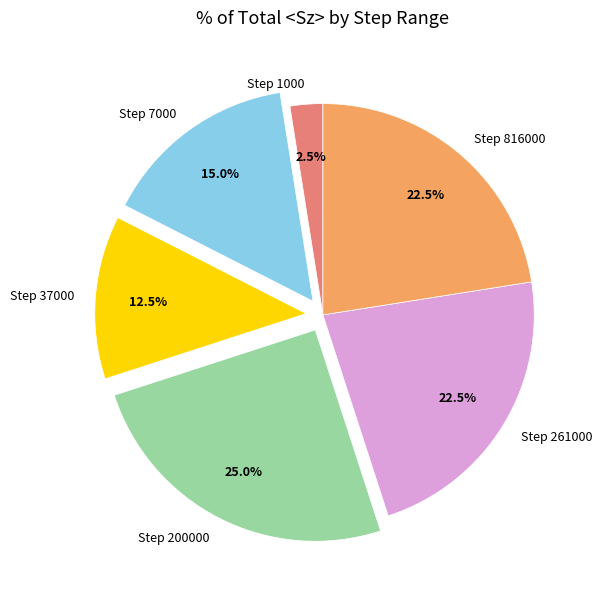

Which slice is the smallest?

Step 1000